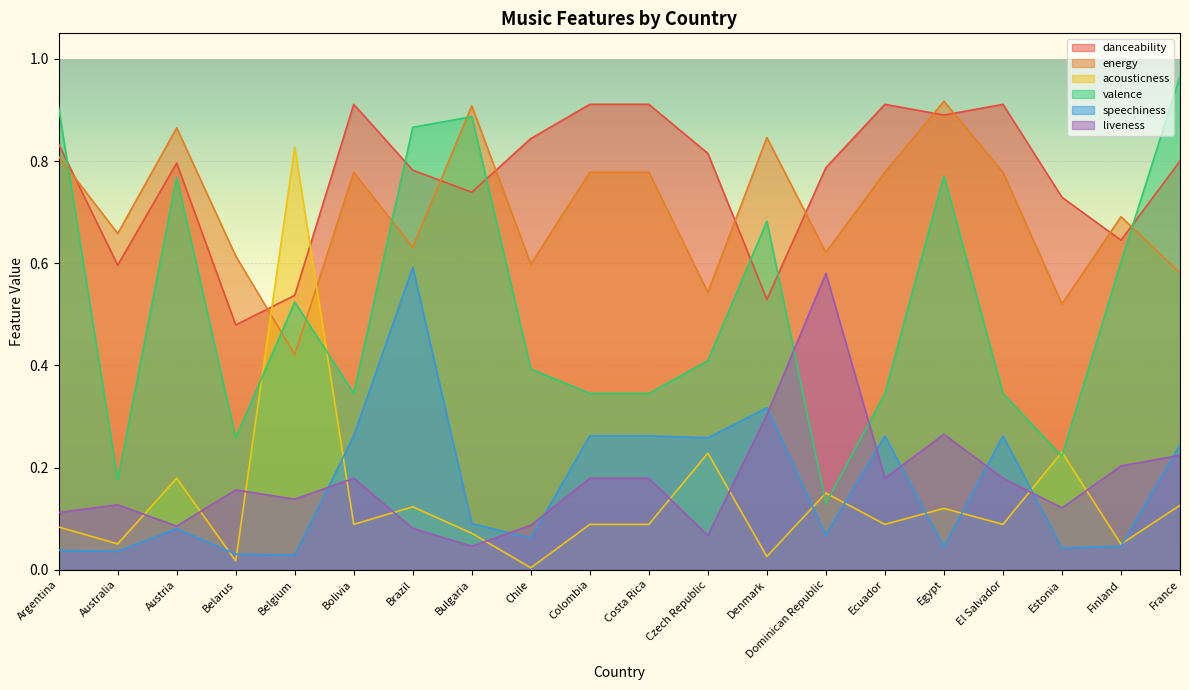

List the series in order of their peak value, lowest first.

liveness, speechiness, acousticness, danceability, energy, valence